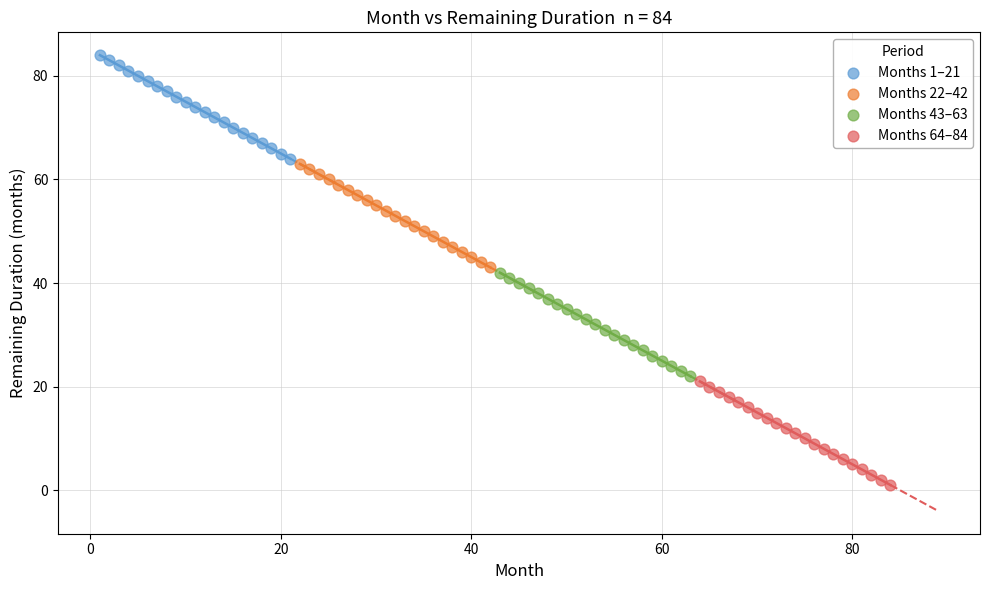

Which series reaches the maximum Y coordinate?

Months 1–21